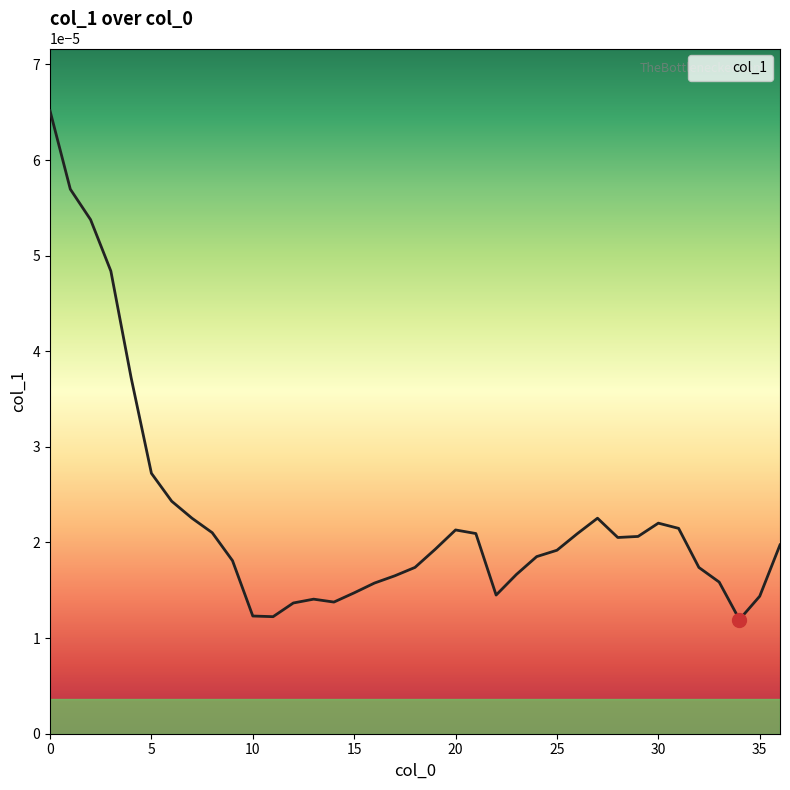

Does the chart have visible grid lines?

No